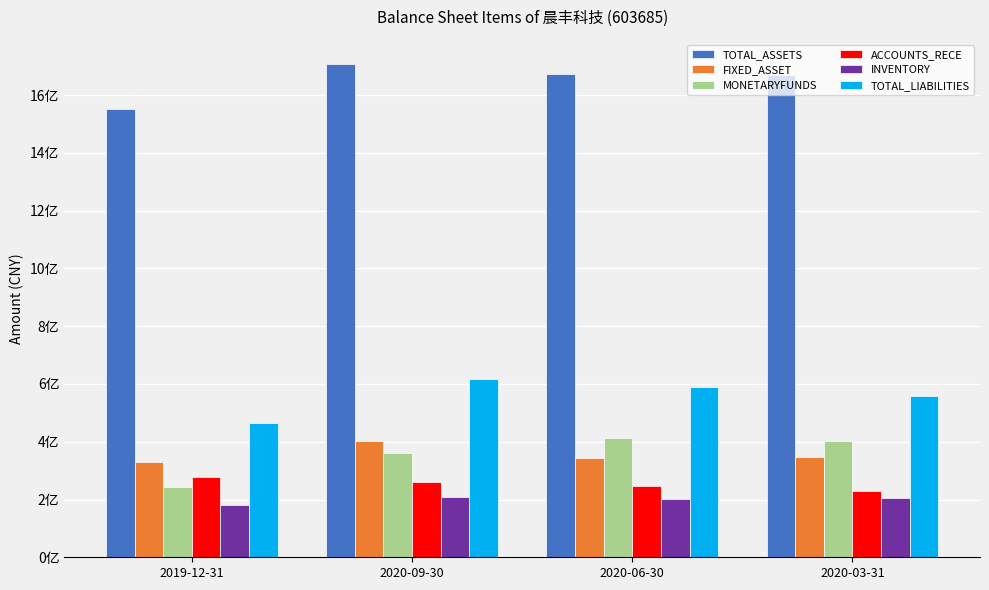

Are the bars grouped side by side (vs. stacked)?

Yes